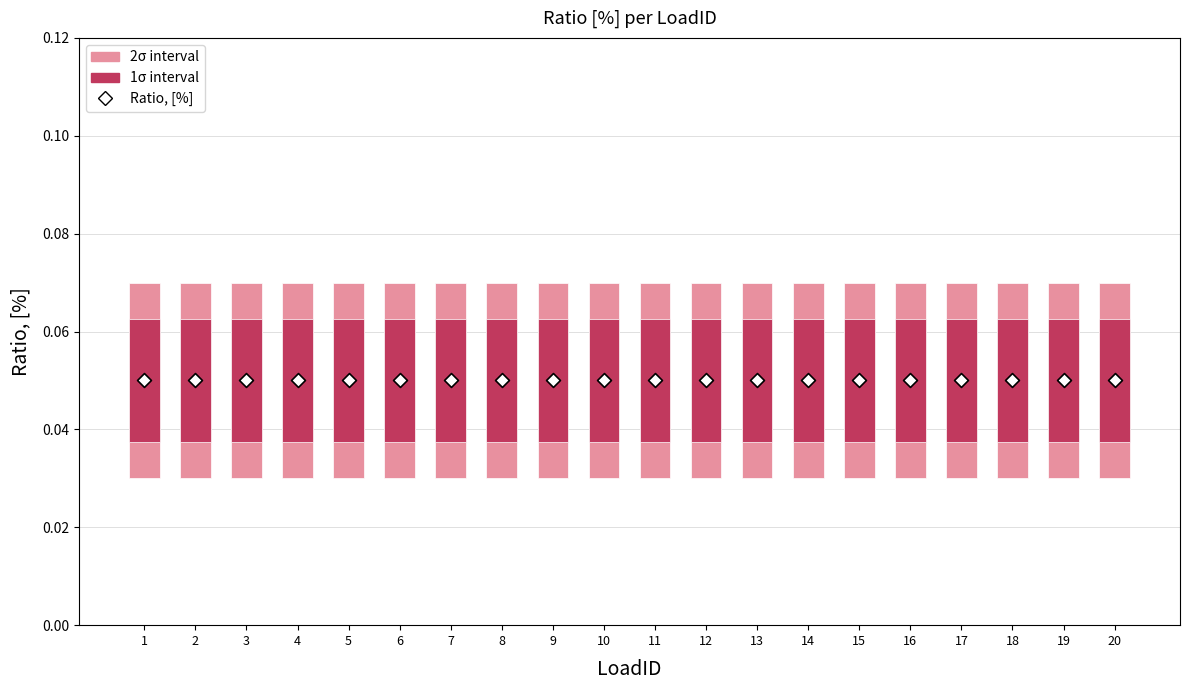

At how many categories does at least one series exceed 0?

20